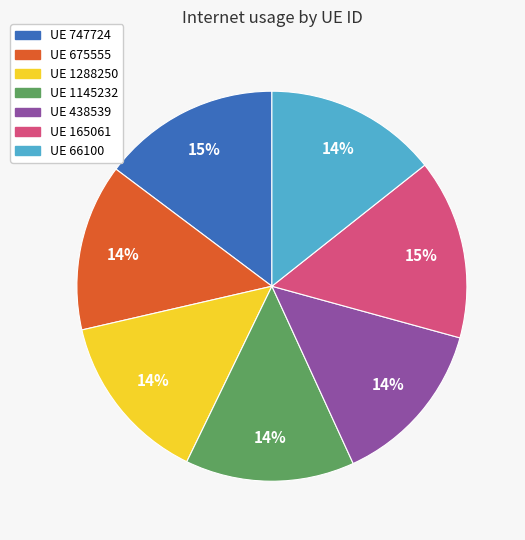

To the nearest percent, what is the difference between the largest and smallest slice percentages?

1%